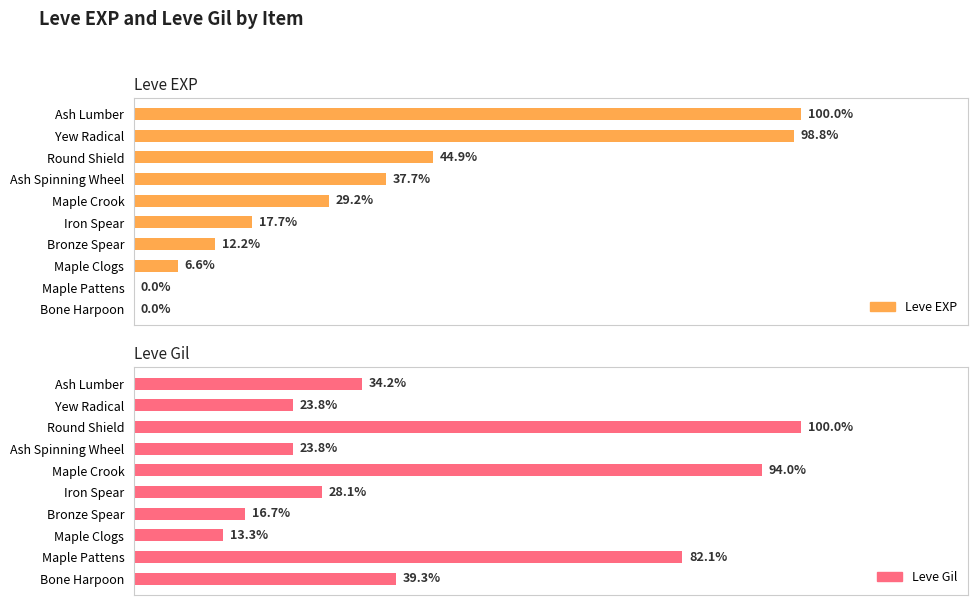

How many data points does each series have?

10